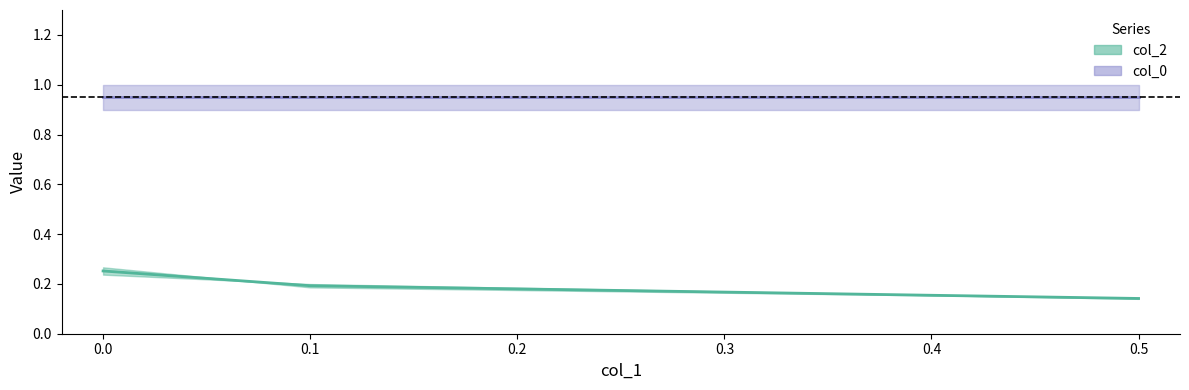

True or false: col_0 and col_2 cross at least once.

False